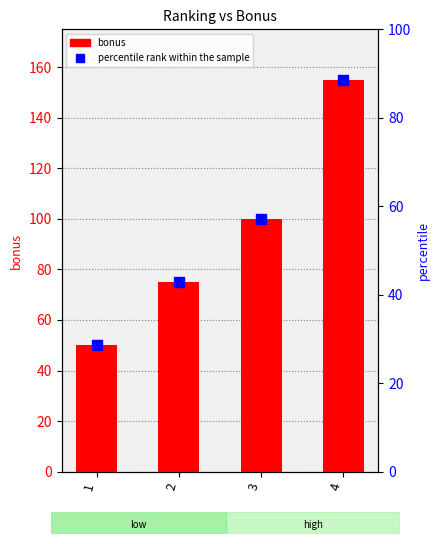

Reading right to left, what are all the values shown in this chart?

bonus: 155.0	100.0	75.0	50.0
percentile rank within the sample: 88.6	57.1	42.9	28.6